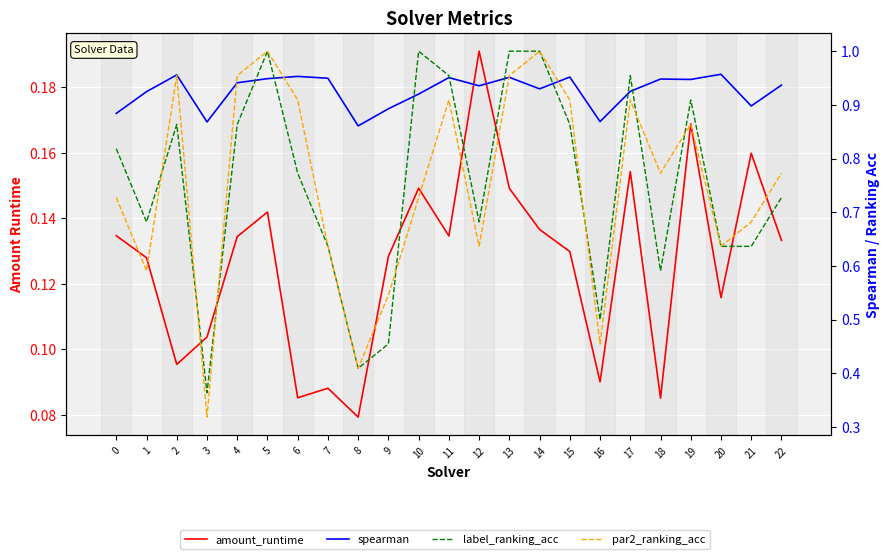

Which has a higher value, 8 or 4?

4